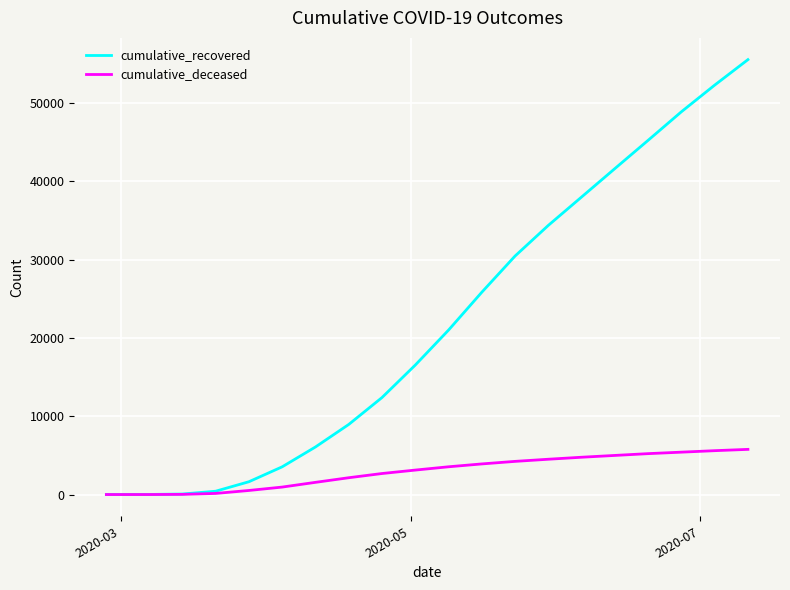

List the series in order of their peak value, lowest first.

cumulative_deceased, cumulative_recovered